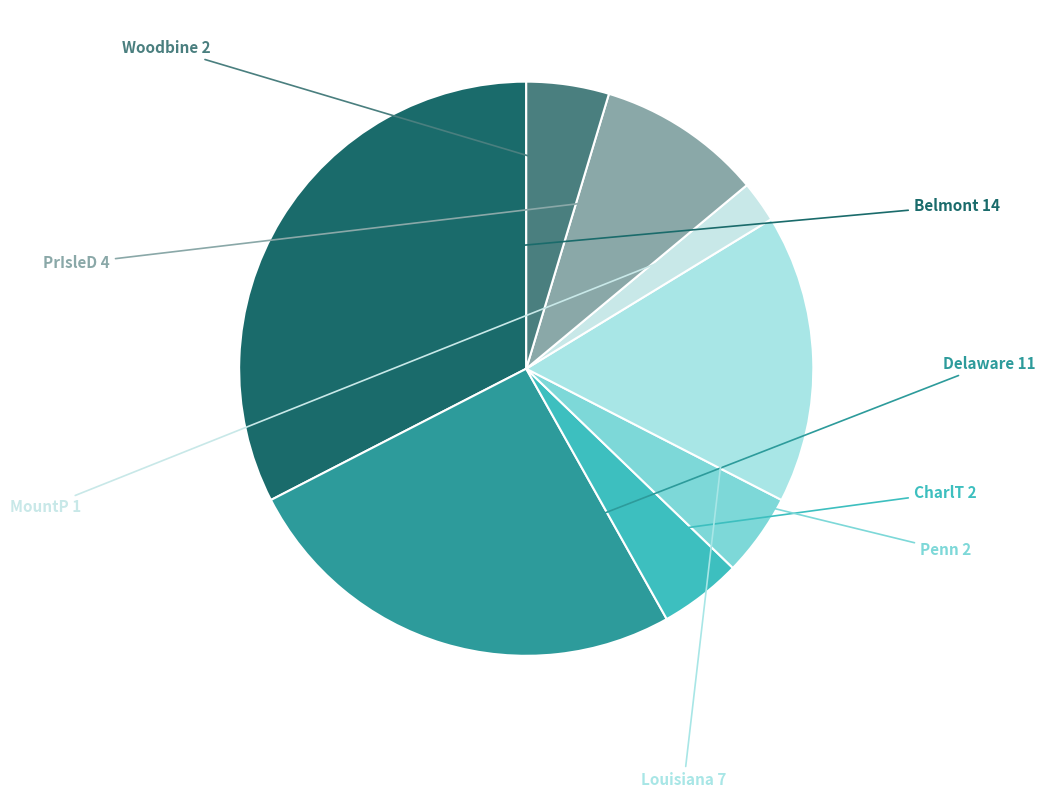

What is the largest slice in the pie chart?

Belmont